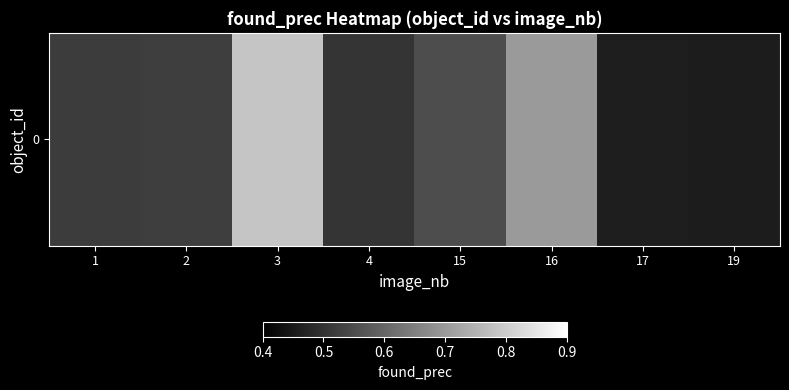

How many distinct data groups are displayed?

1